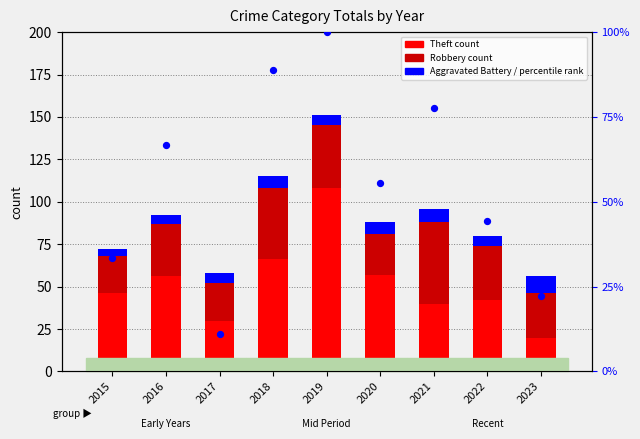

At how many categories does at least one series exceed 21?

9